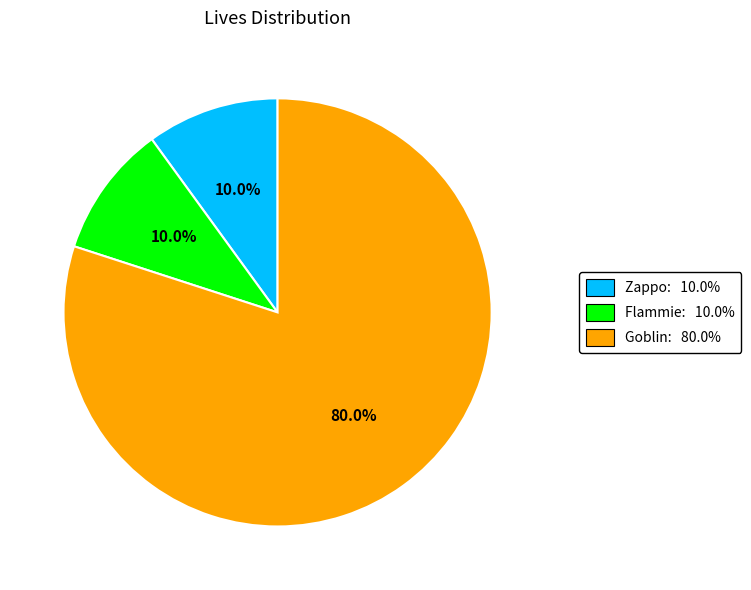

Which slice is the largest?

Goblin